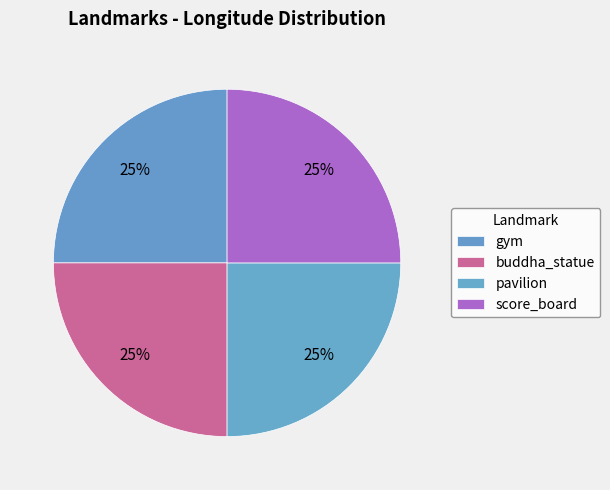

How many segments does this pie chart have?

4